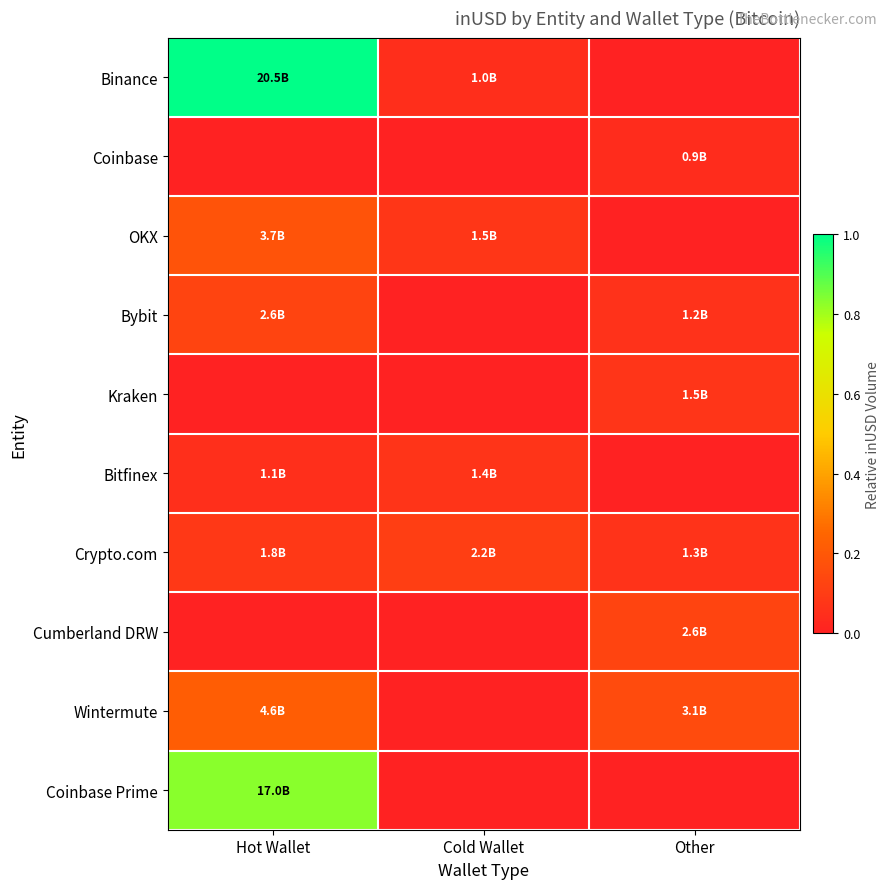

Reading left to right, list all the values displayed in this chart.

Binance: Hot Wallet=1.0	Cold Wallet=0.0	Other=0.0
Coinbase: Hot Wallet=0.0	Cold Wallet=0.0	Other=0.0
OKX: Hot Wallet=0.2	Cold Wallet=0.1	Other=0.0
Bybit: Hot Wallet=0.1	Cold Wallet=0.0	Other=0.1
Kraken: Hot Wallet=0.0	Cold Wallet=0.0	Other=0.1
Bitfinex: Hot Wallet=0.1	Cold Wallet=0.1	Other=0.0
Crypto.com: Hot Wallet=0.1	Cold Wallet=0.1	Other=0.1
Cumberland DRW: Hot Wallet=0.0	Cold Wallet=0.0	Other=0.1
Wintermute: Hot Wallet=0.2	Cold Wallet=0.0	Other=0.2
Coinbase Prime: Hot Wallet=0.8	Cold Wallet=0.0	Other=0.0